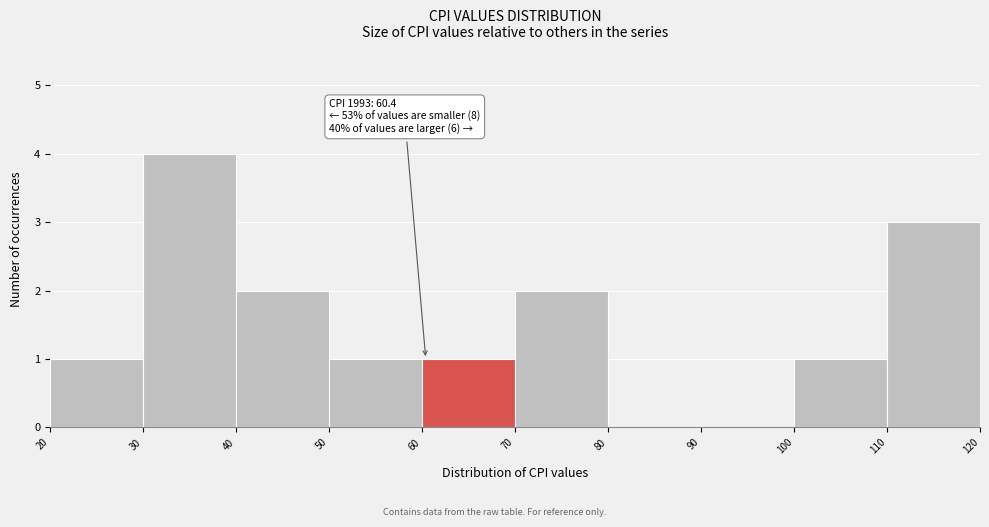

Over which range of the x-axis is the bar tallest?

30 to 40